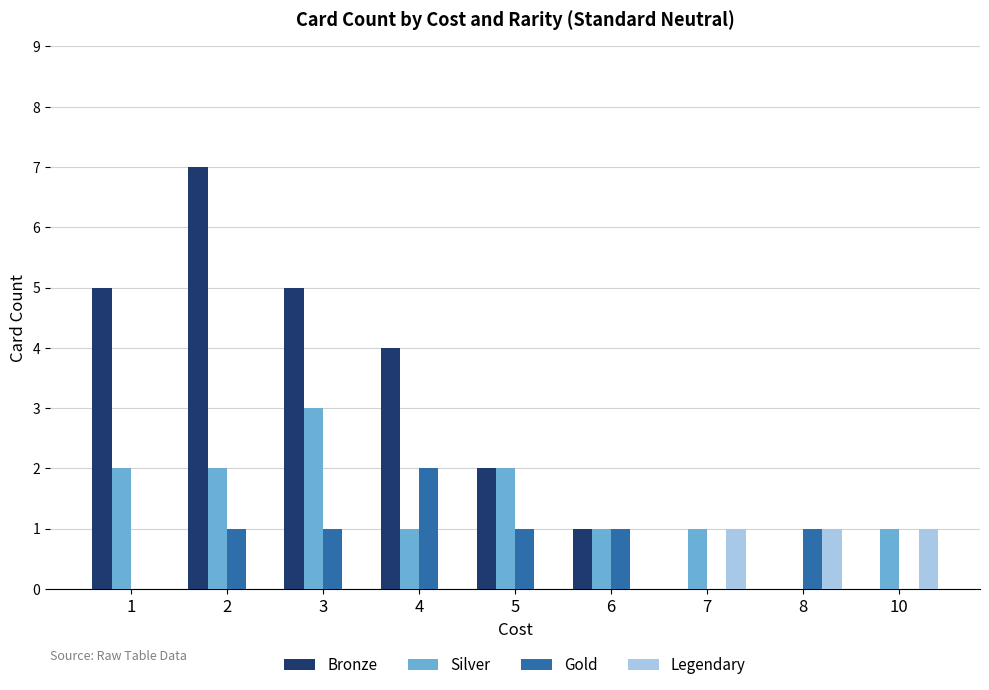

Is the value of Legendary at 7 greater than the value of Bronze at 10?

Yes